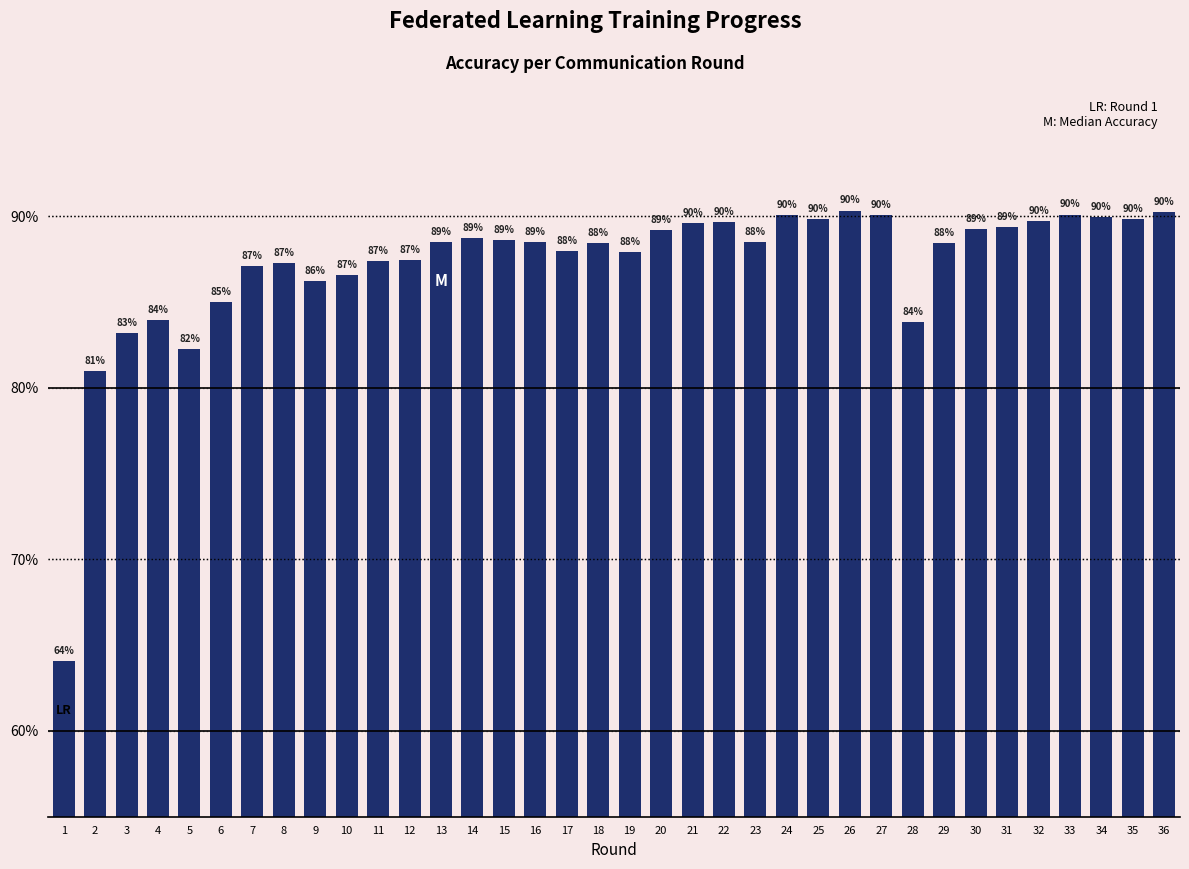

Where is the data nearest to the value 0?

1